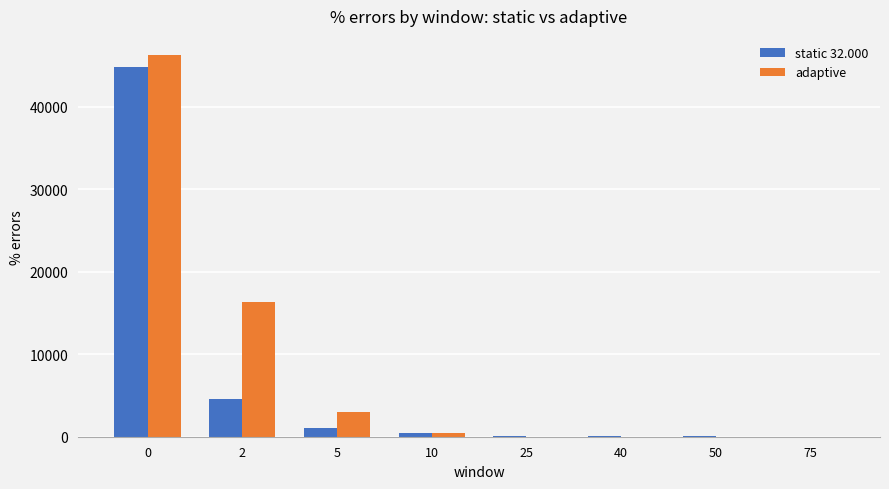

What is the highest value of the adaptive series?

46252.5